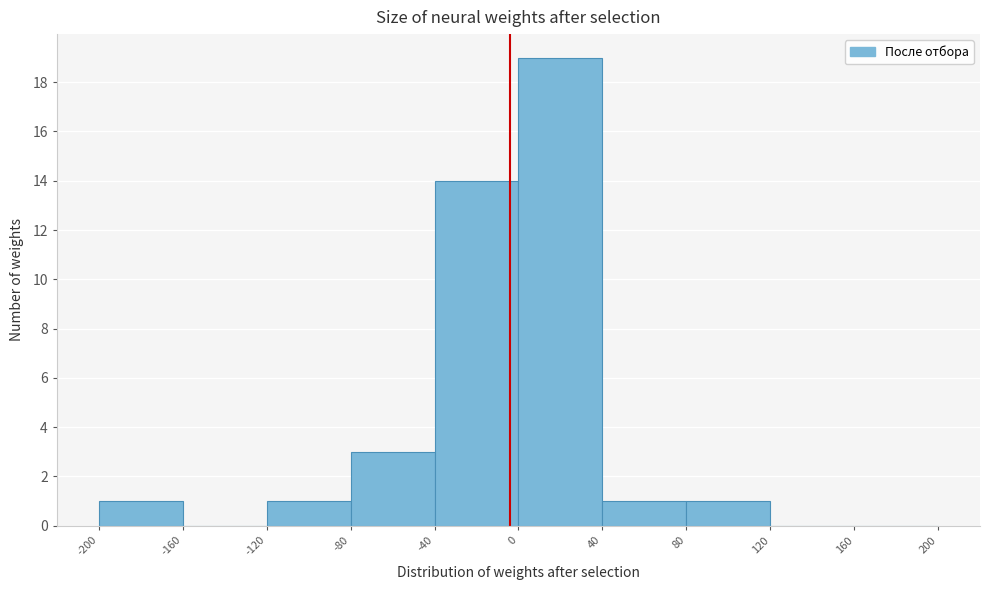

How tall is the bar that spans 40 to 80 on the x-axis? The values are not printed on the chart, so give them approximately, as read against the axis.

1